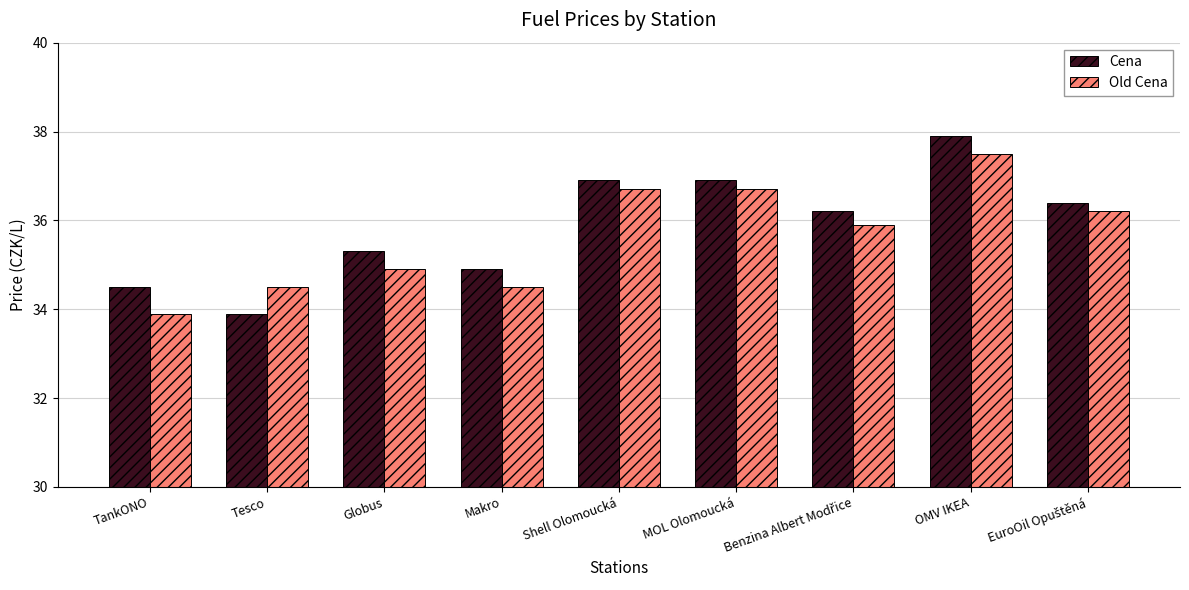

Which label corresponds to the largest value in the chart?

OMV IKEA